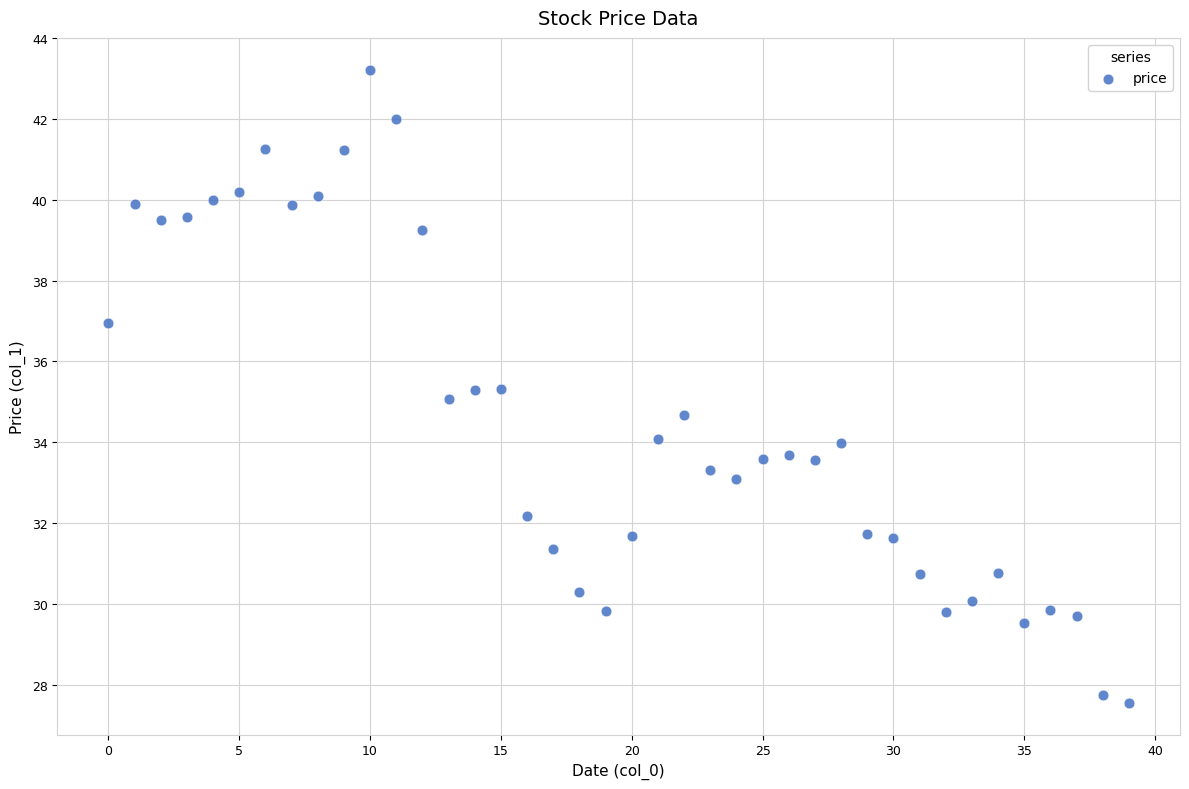

What is the range of Y values (max minus min)?

15.7